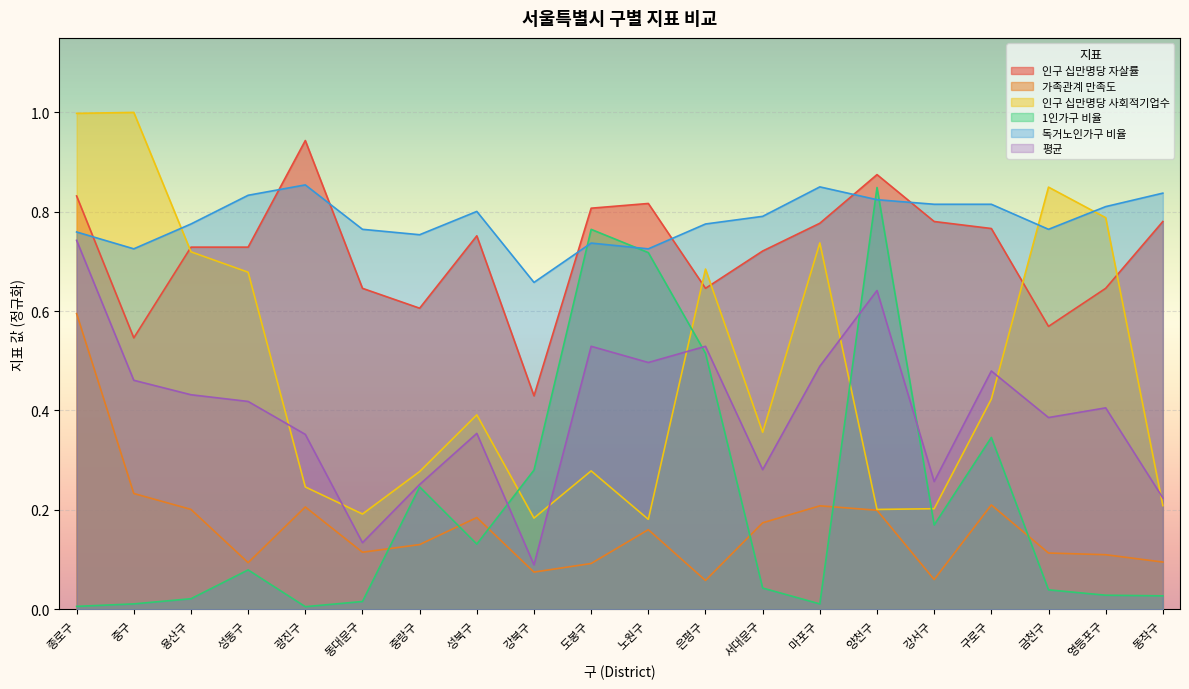

What are all the series names shown in the legend?

인구 십만명당 자살률, 가족관계 만족도, 인구 십만명당 사회적기업수, 1인가구 비율, 독거노인가구 비율, 평균